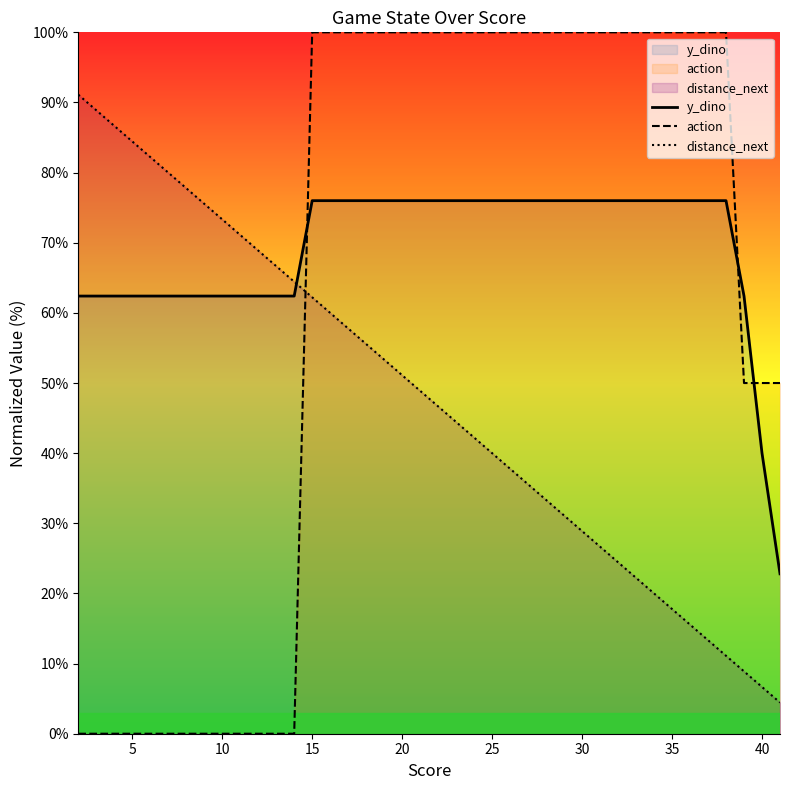

Which series has the largest total across all categories?

y_dino